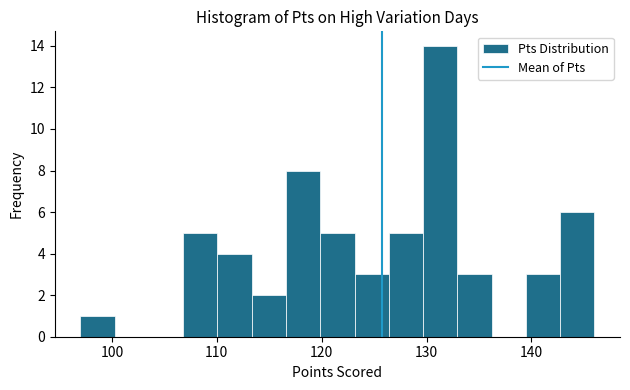

Read against the x-axis, roughly where is the centre of the tallest bar?

131